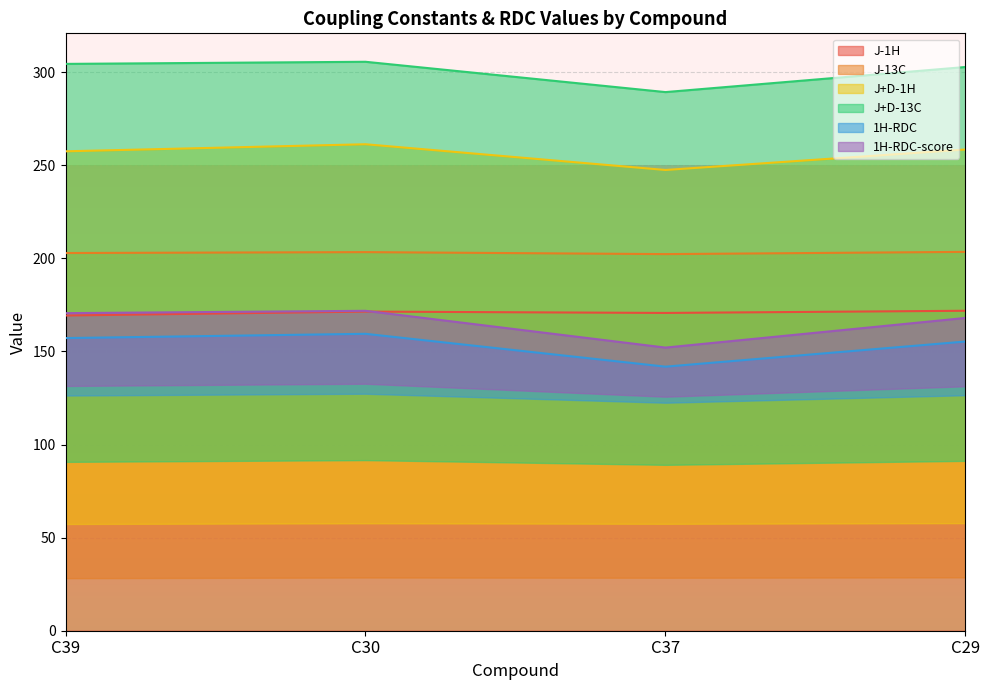

Which series has the largest total across all categories?

1H-RDC-score